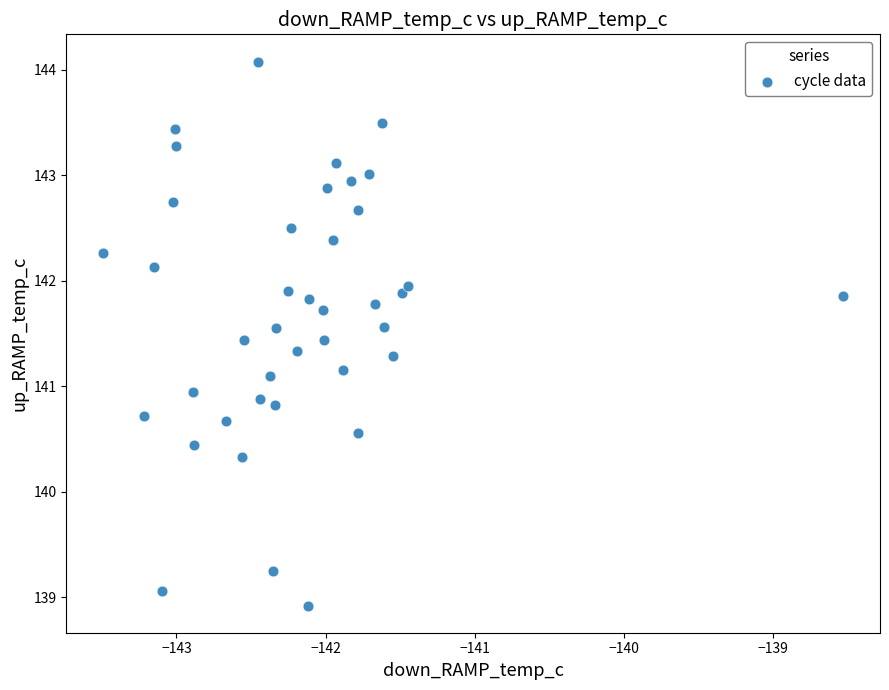

What is the range of Y values (max minus min)?

5.2